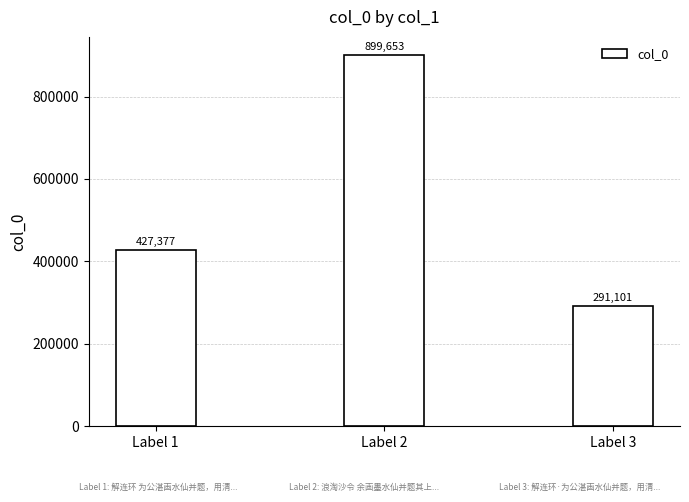

Reading left to right, what are all the values shown in this chart?

Label 1=427377	Label 2=899653	Label 3=291101